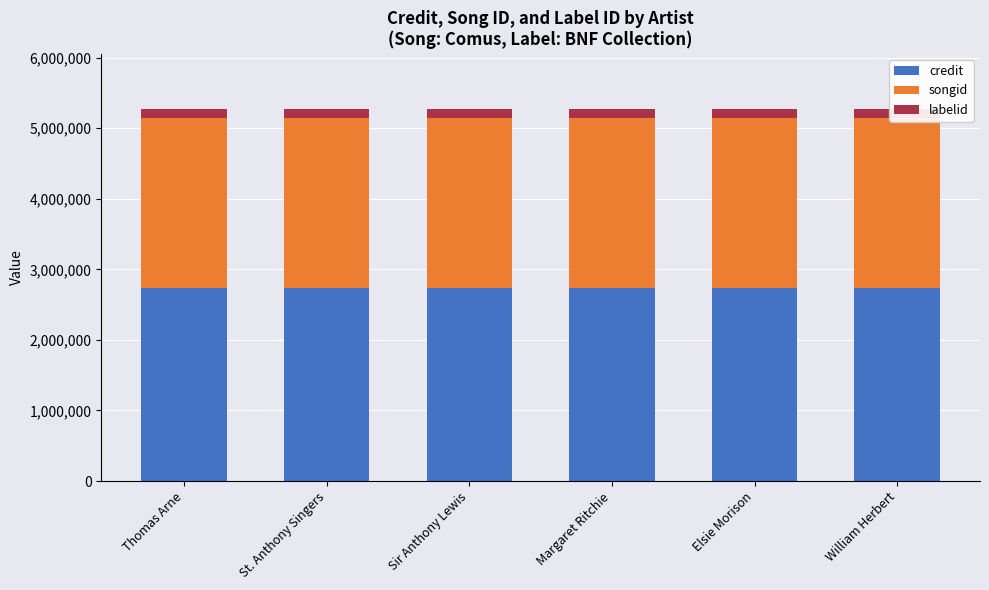

What is the sum of all labelid values?

704688